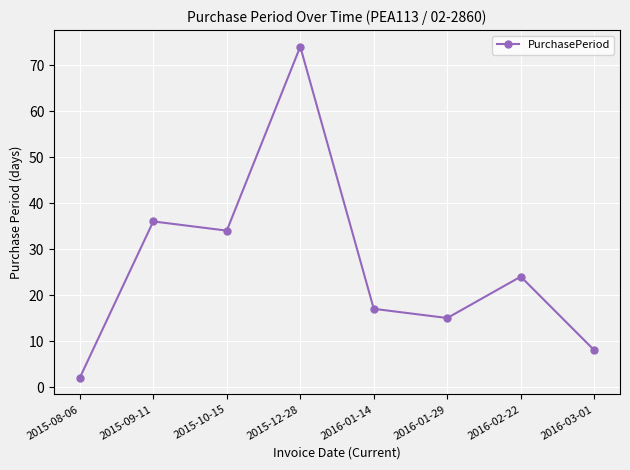

Is this an area chart (filled region under the line)?

No